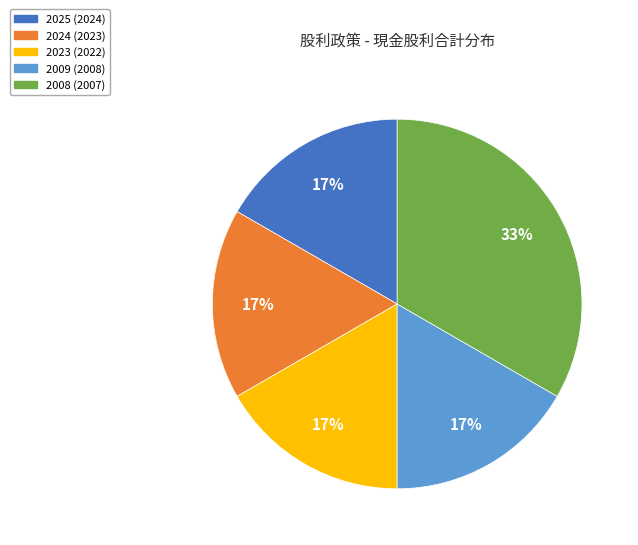

To the nearest percent, what is the combined percentage of 2008 (2007) and 2025 (2024)?

50%